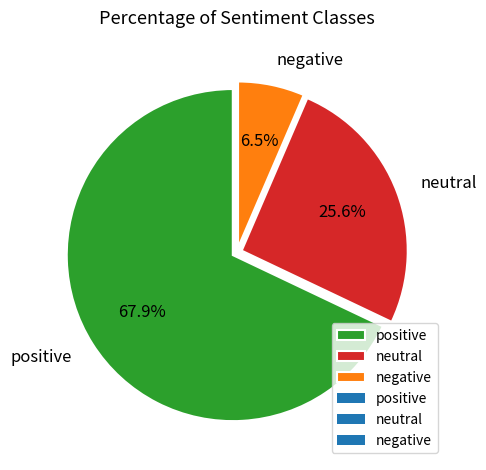

Is it true that neutral is 13% of the pie?

False